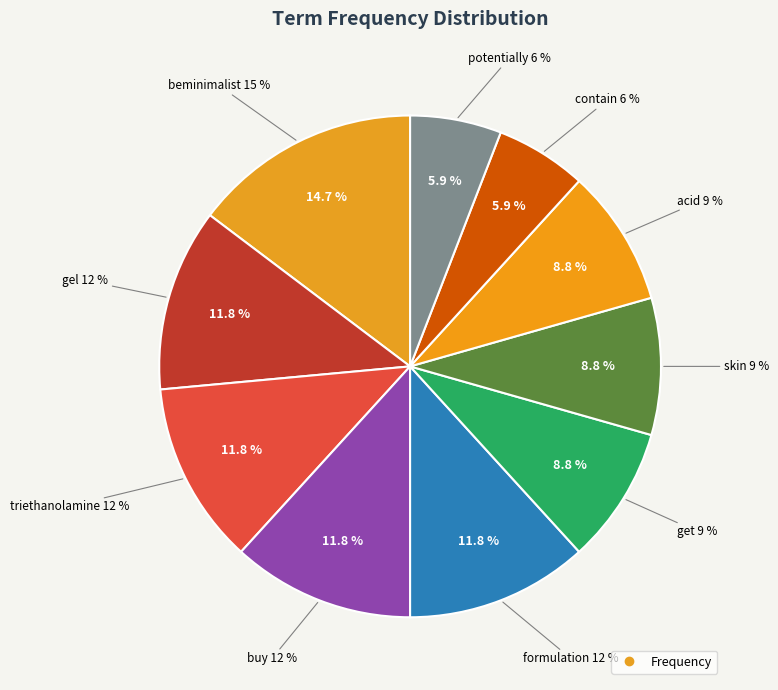

To the nearest percent, what is the average slice percentage?

10%